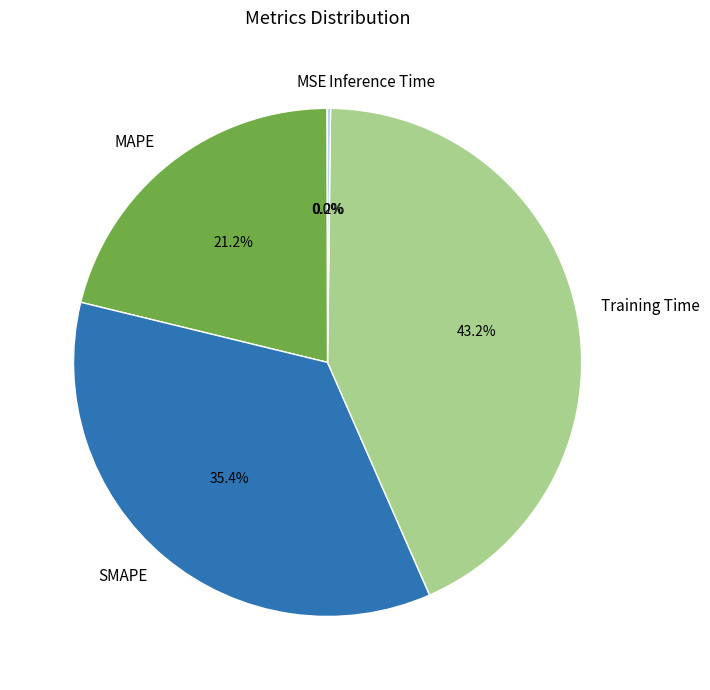

What portion of the pie excludes SMAPE?

64.6%